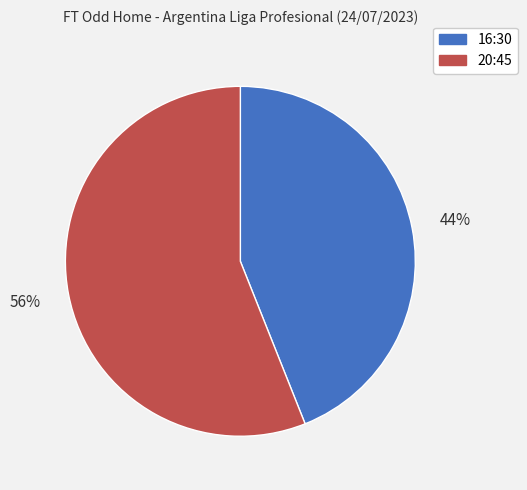

Does 20:45 represent more than half of the total?

Yes